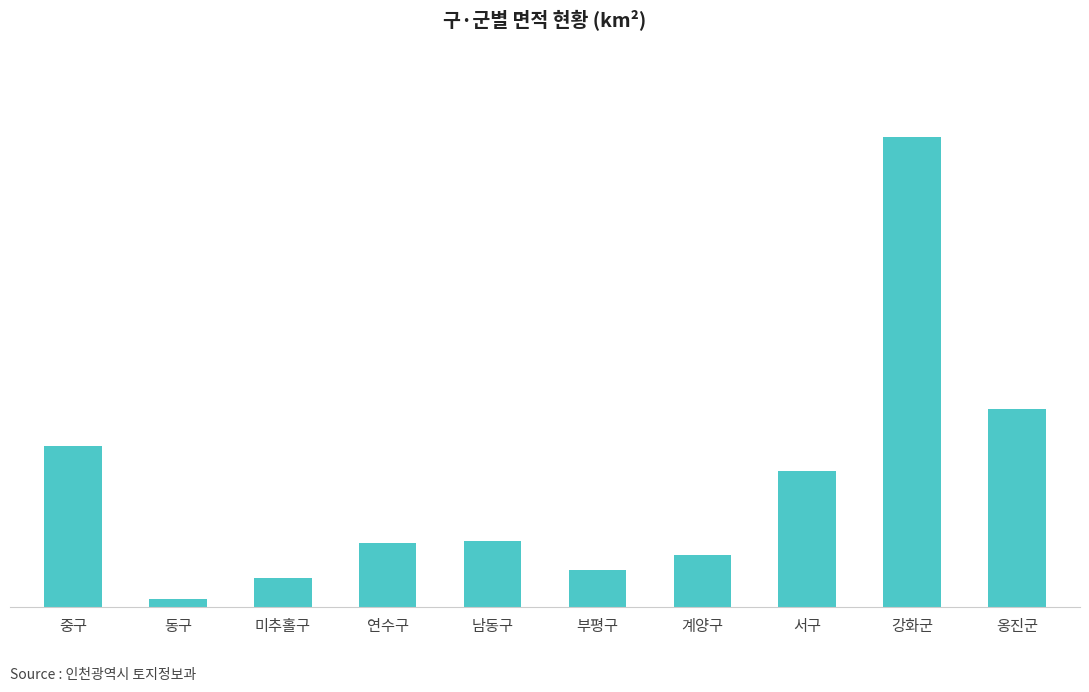

What is the change in value from 동구 to 서구?

+111.9